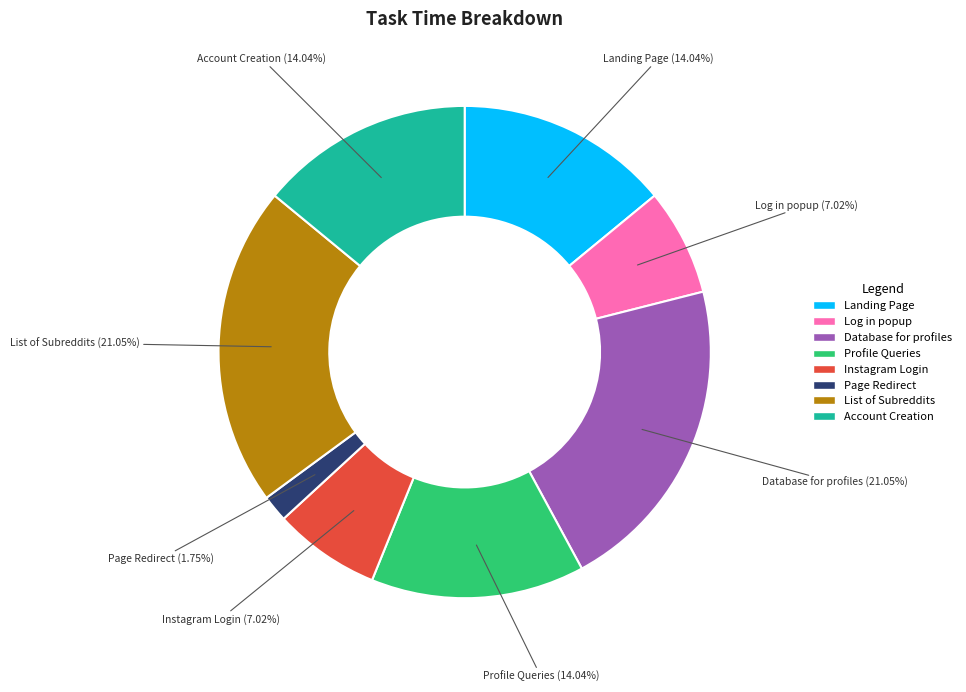

What percentage is NOT represented by Instagram Login?

93.0%